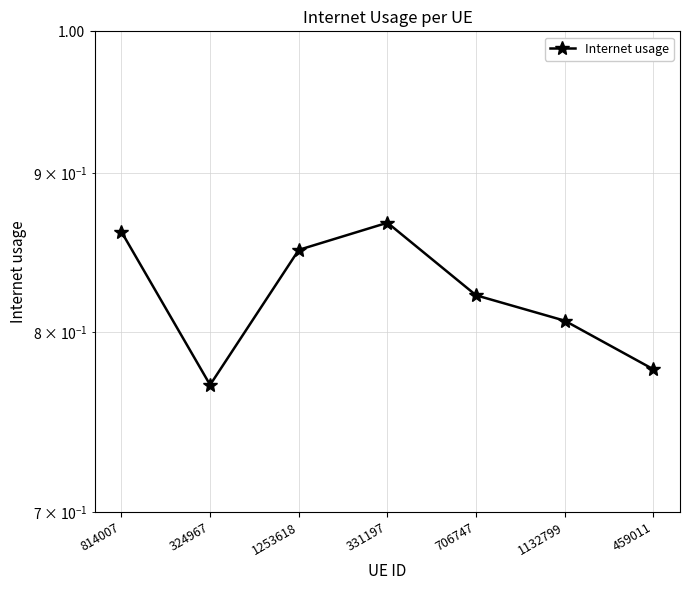

How many values are between 0 and 1?

7